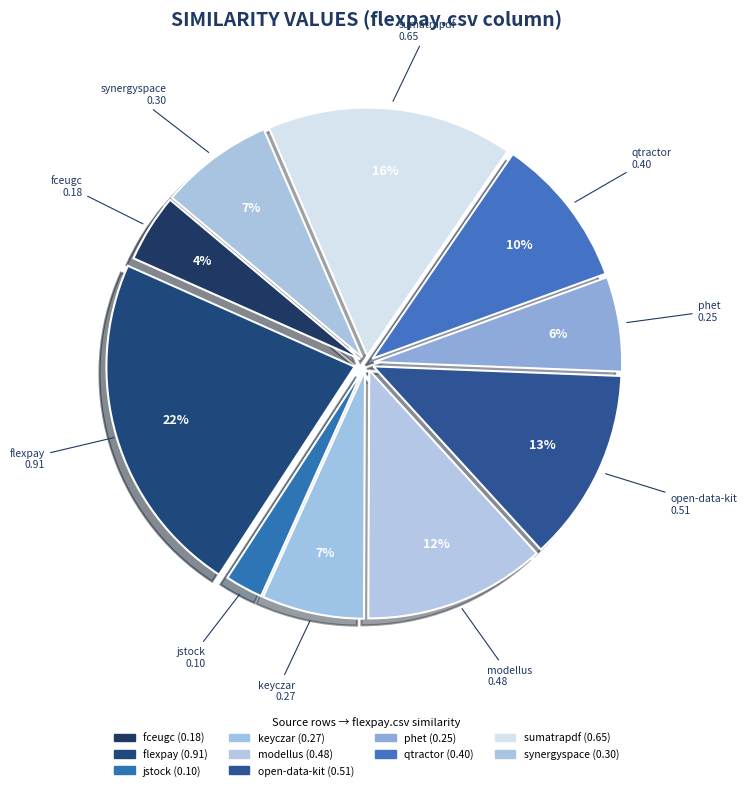

Is there a majority slice in this chart?

No